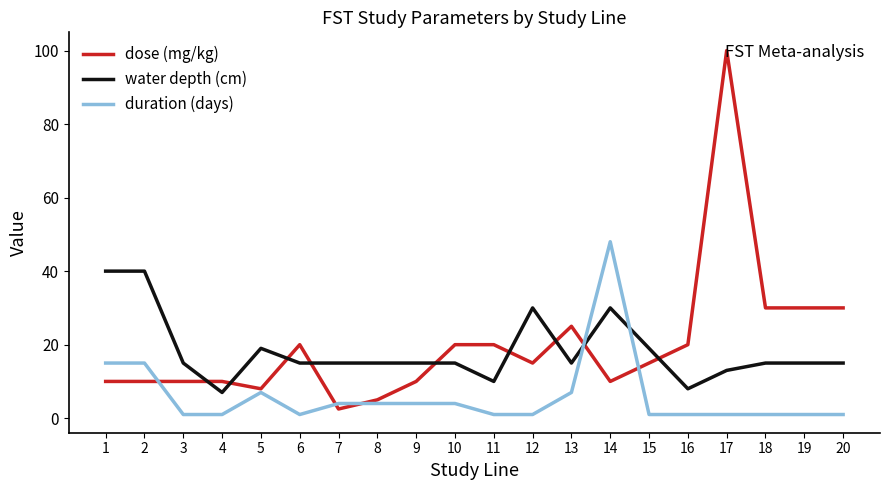

What is the smallest value displayed?

1.0